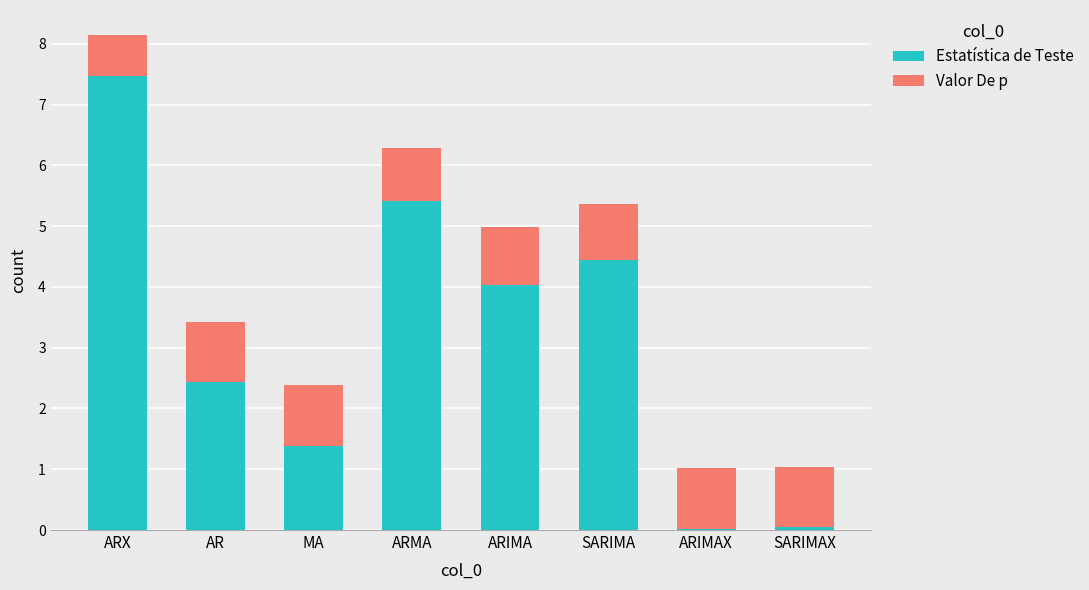

Is it true that Estatística de Teste equals 7.0 at ARIMA?

False